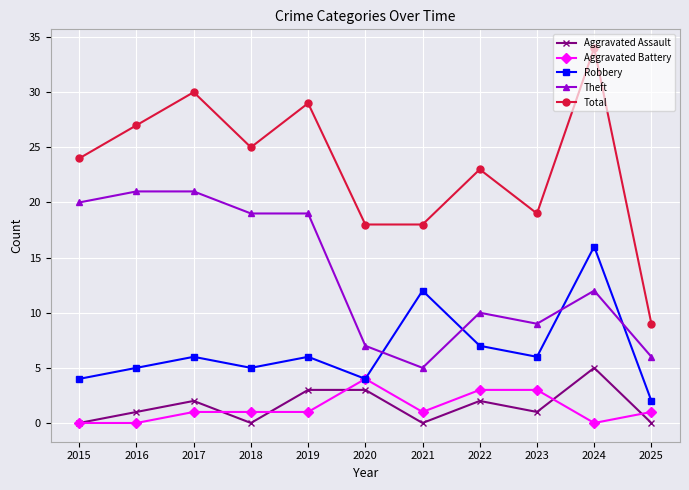

In Robbery, how many points are higher than both neighbors (excluding endpoints)?

4